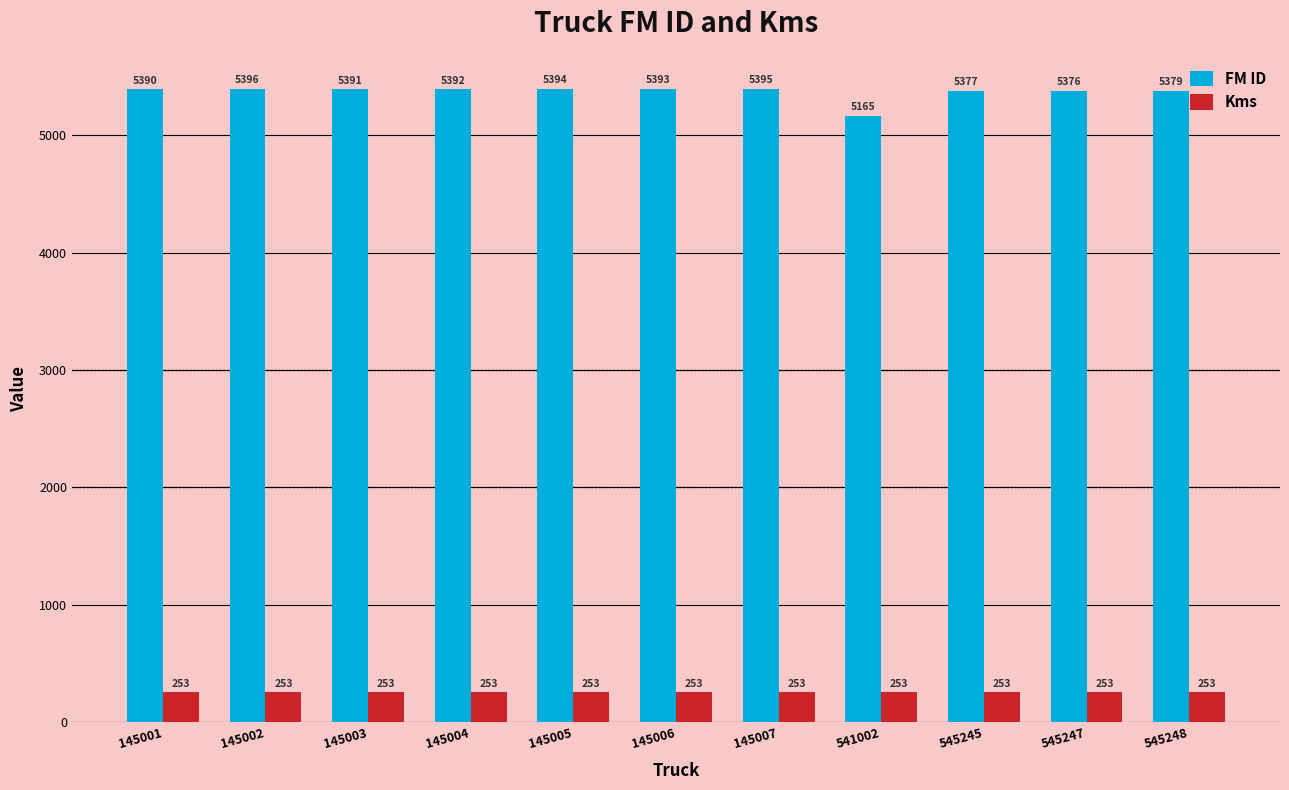

Rank the series by their maximum value, from lowest to highest.

Kms, FM ID